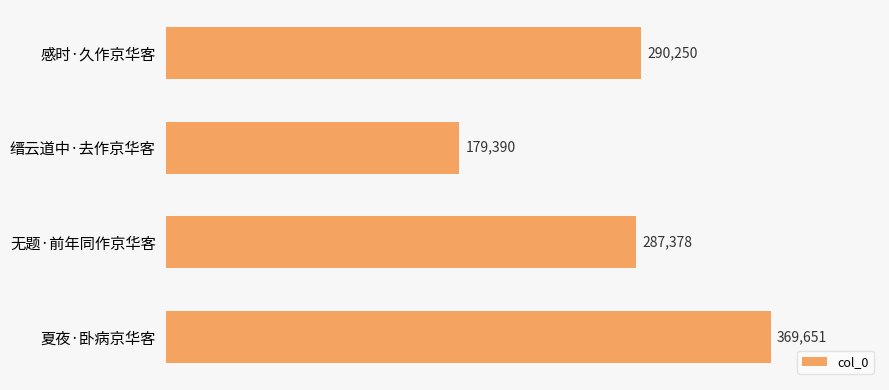

Reading top to bottom, what are all the values shown in this chart?

290250	179390	287378	369651